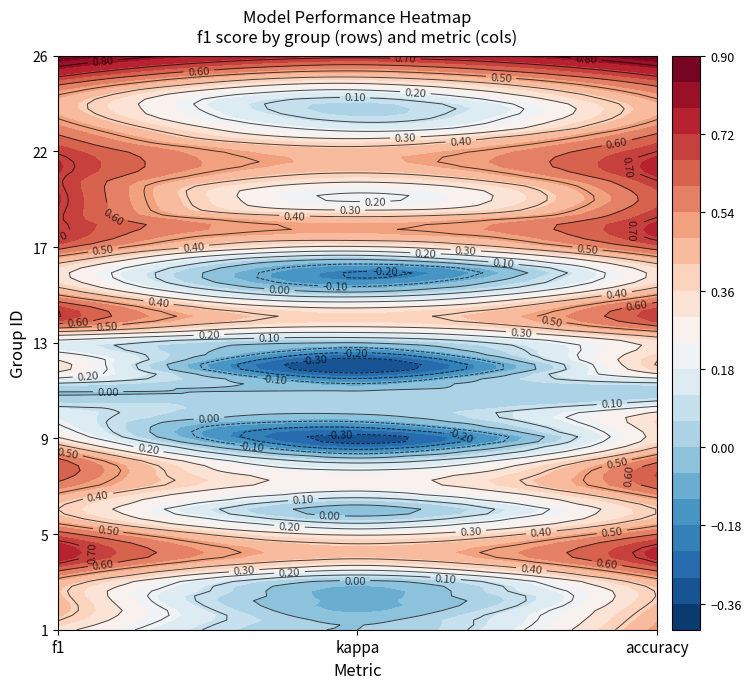

List the series in order of their peak value, lowest first.

kappa, f1, accuracy